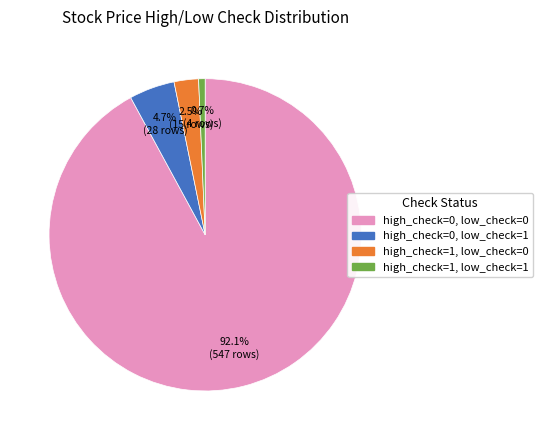

True or false: high_check=0, low_check=1 accounts for 5% of the total.

True